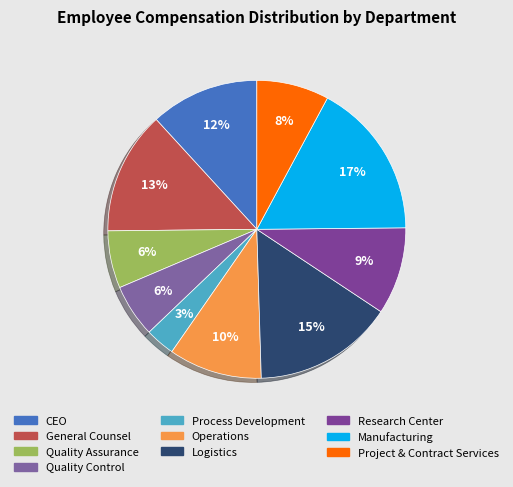

How many slices are in this pie chart?

10